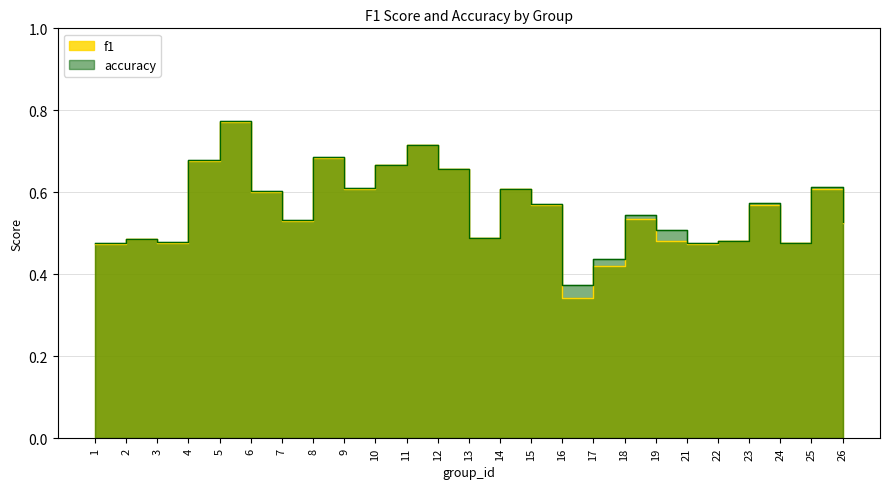

Does the chart display data point markers on the line(s)?

No